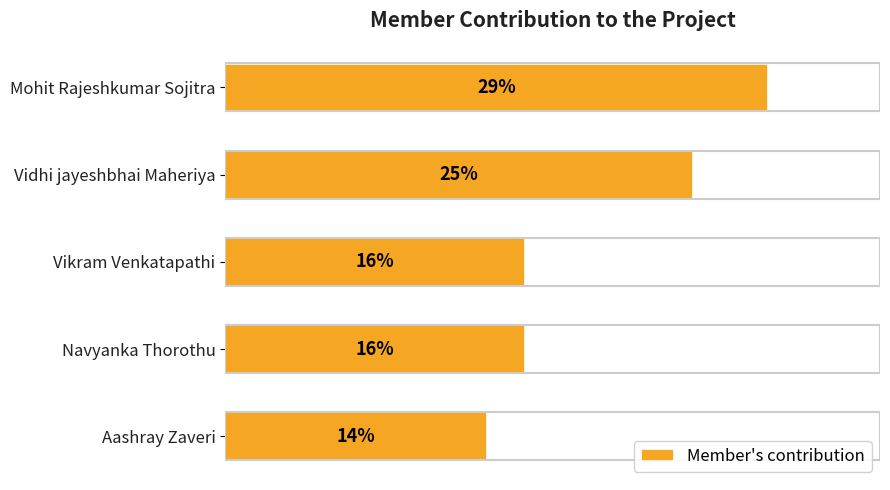

Does the chart contain any negative values?

No